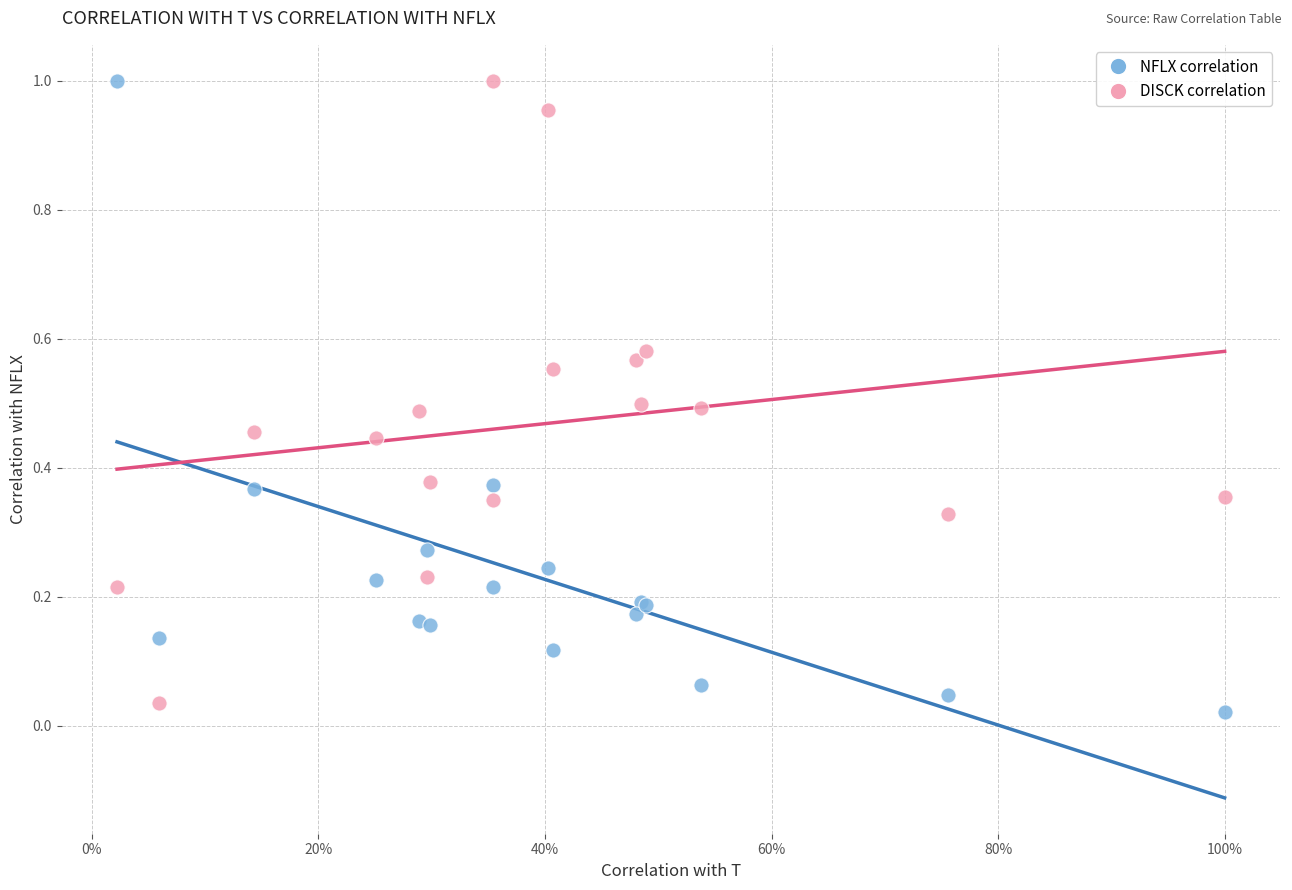

Which series has the widest spread of Y values?

NFLX correlation